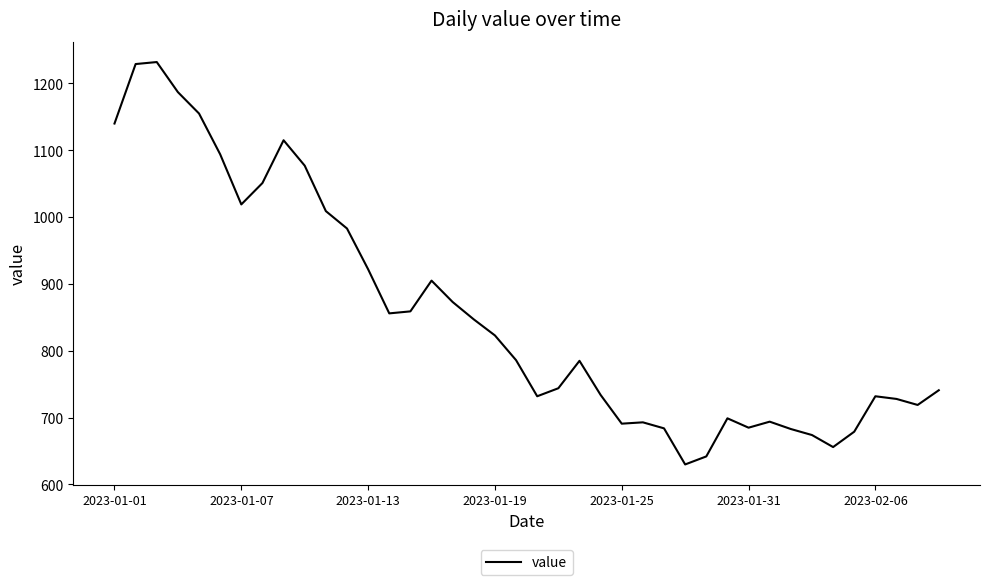

What is the minimum value shown in the chart?

630